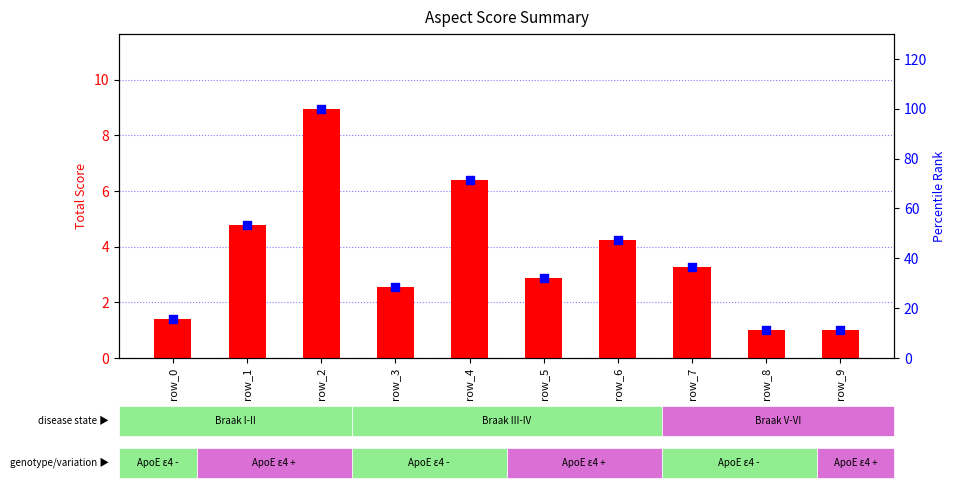

Which series reaches the minimum Y coordinate?

total score